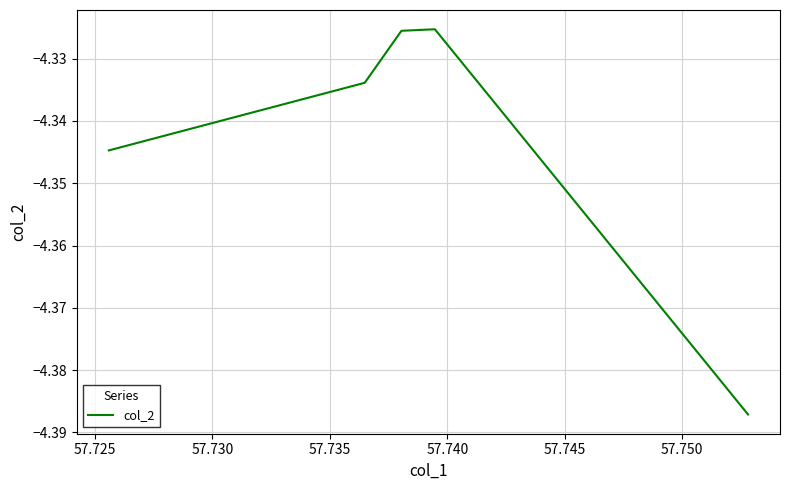

What is the sum of all values?

-21.7